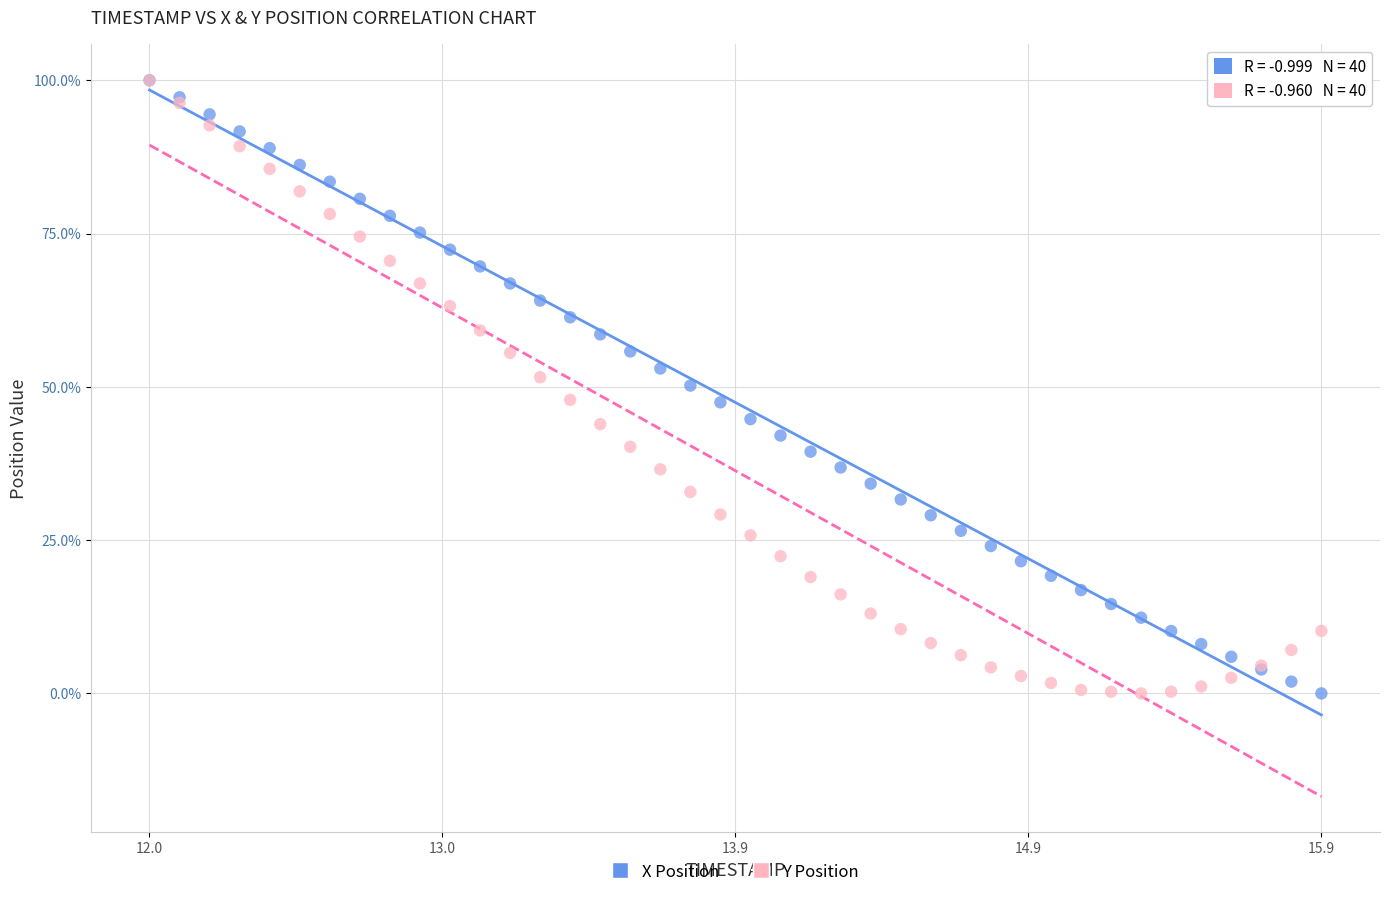

What are all the series names shown in the legend?

X Position, Y Position